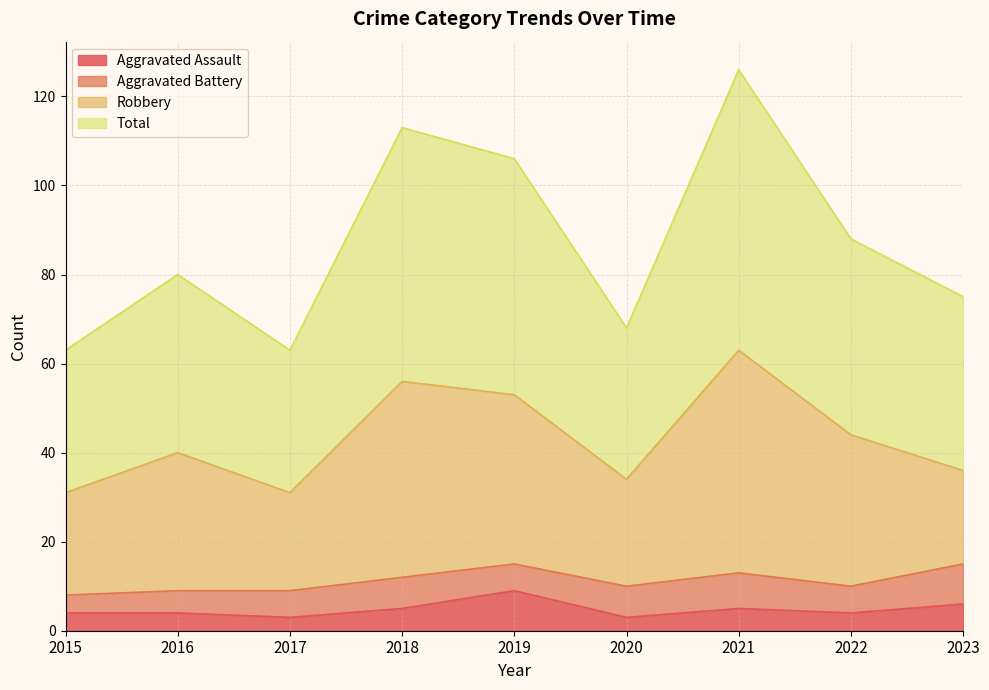

True or false: Total and Aggravated Assault cross at least once.

False